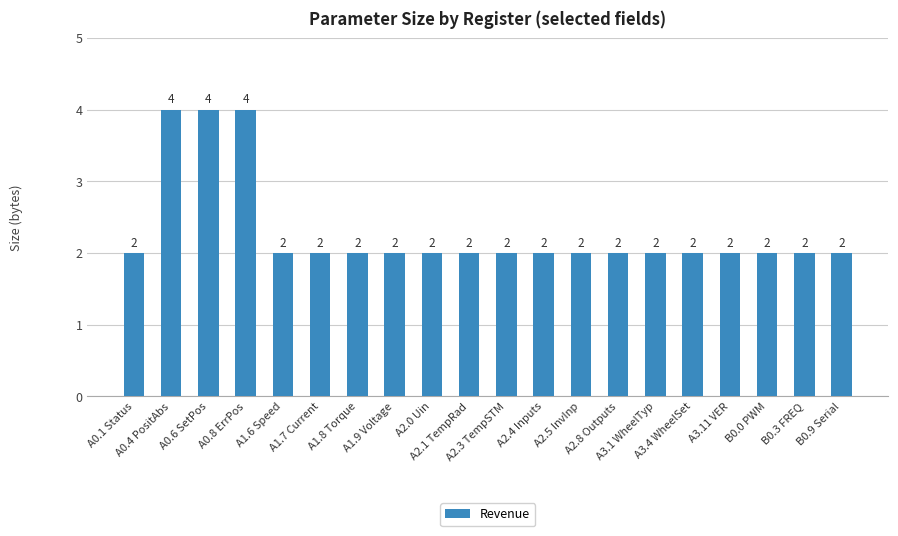

Reading left to right, extract all data points from this chart.

2	4	4	4	2	2	2	2	2	2	2	2	2	2	2	2	2	2	2	2